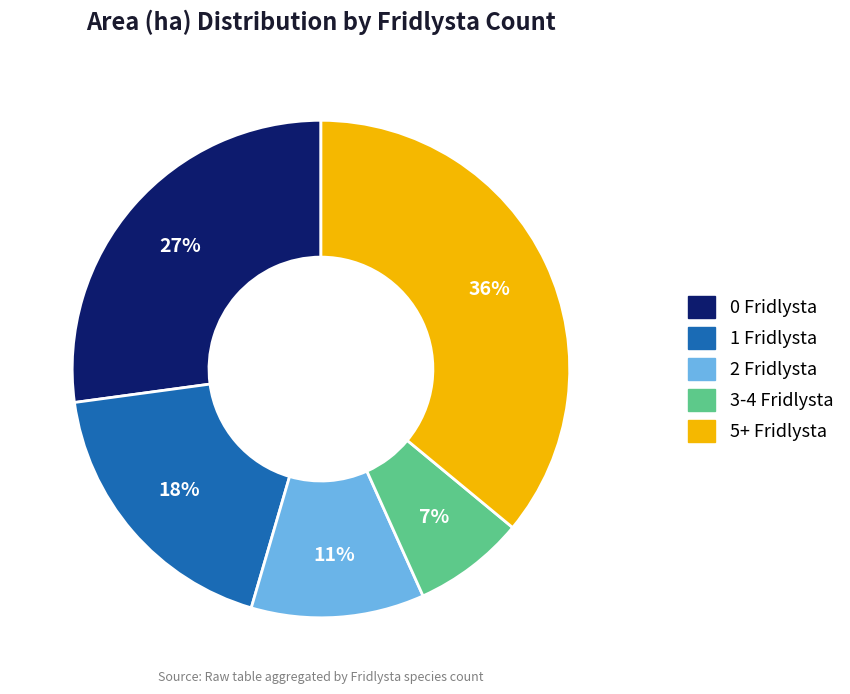

To the nearest percent, what is the difference between the largest and smallest slice percentages?

29%